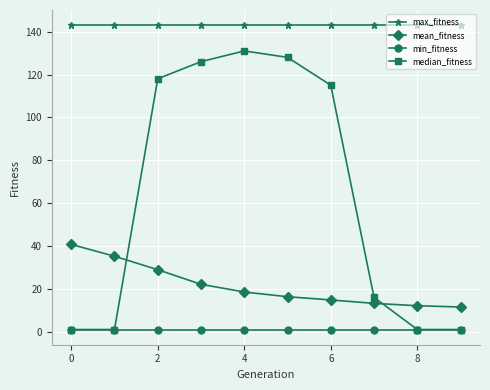

Which series has the largest range (max minus min)?

median_fitness